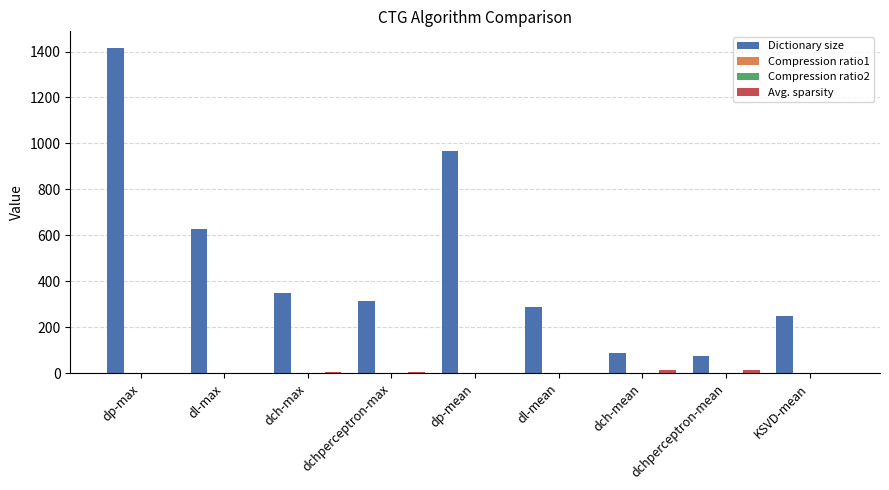

The value of Dictionary size at dchperceptron-max is 121.5. True or false?

False